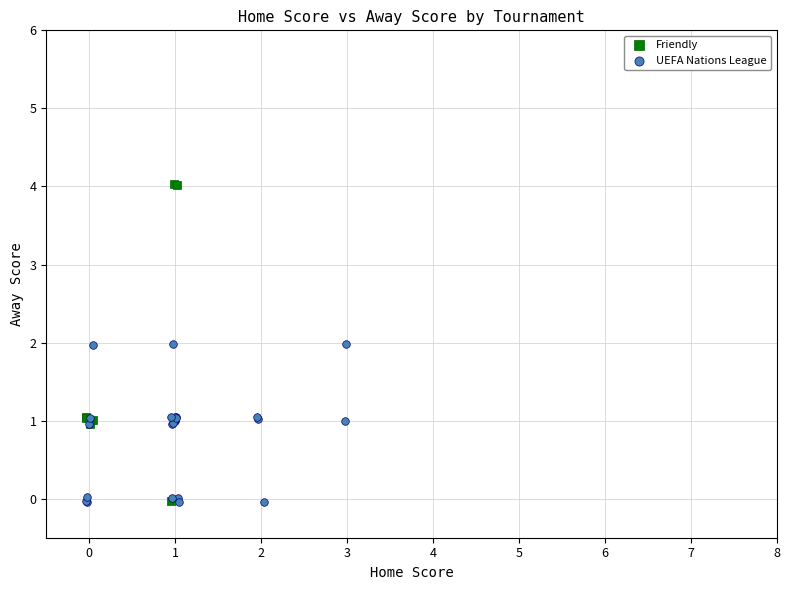

Which series has the widest spread of Y values?

Friendly